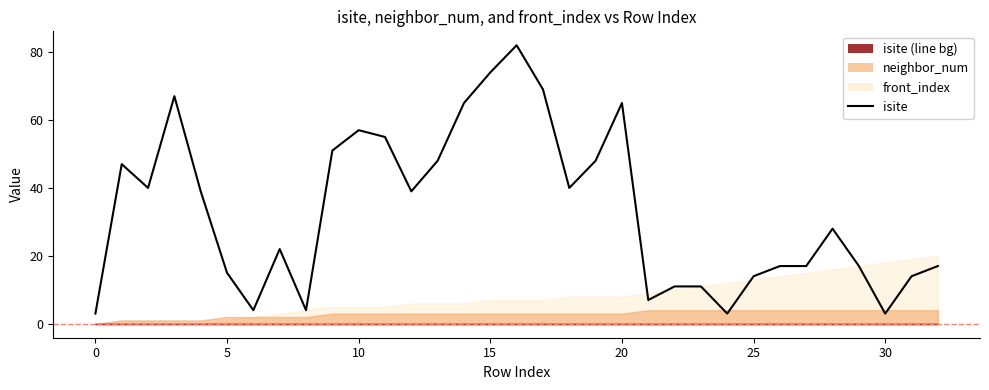

What is the value of the 26th point from the left?

4